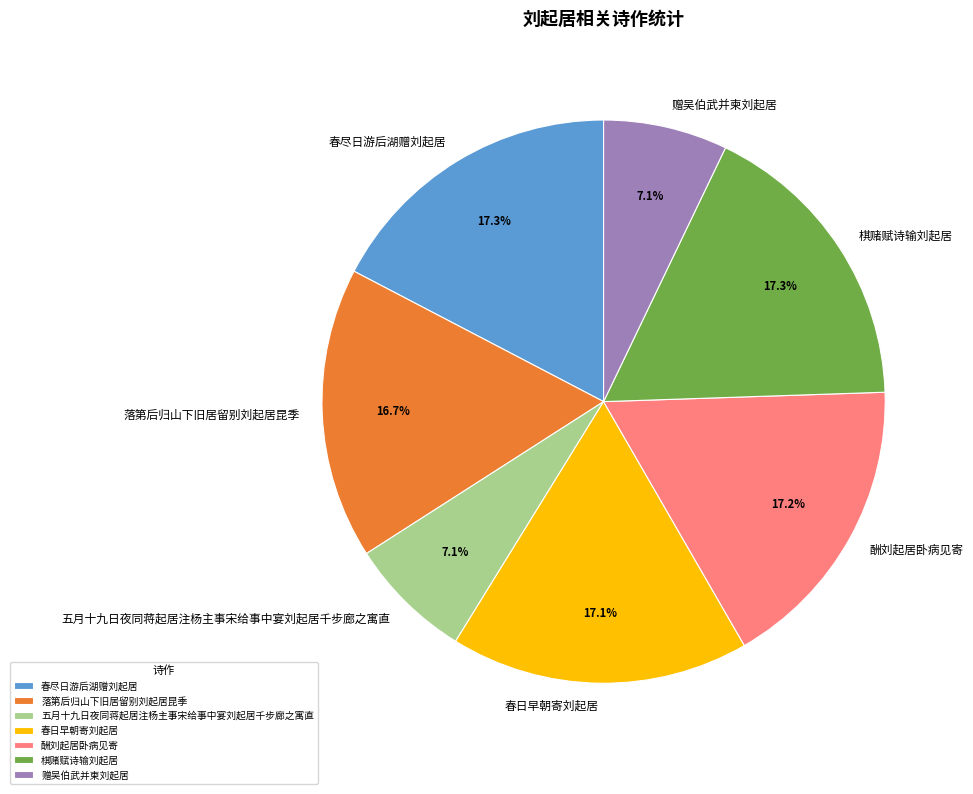

How many slices are in this pie chart?

7